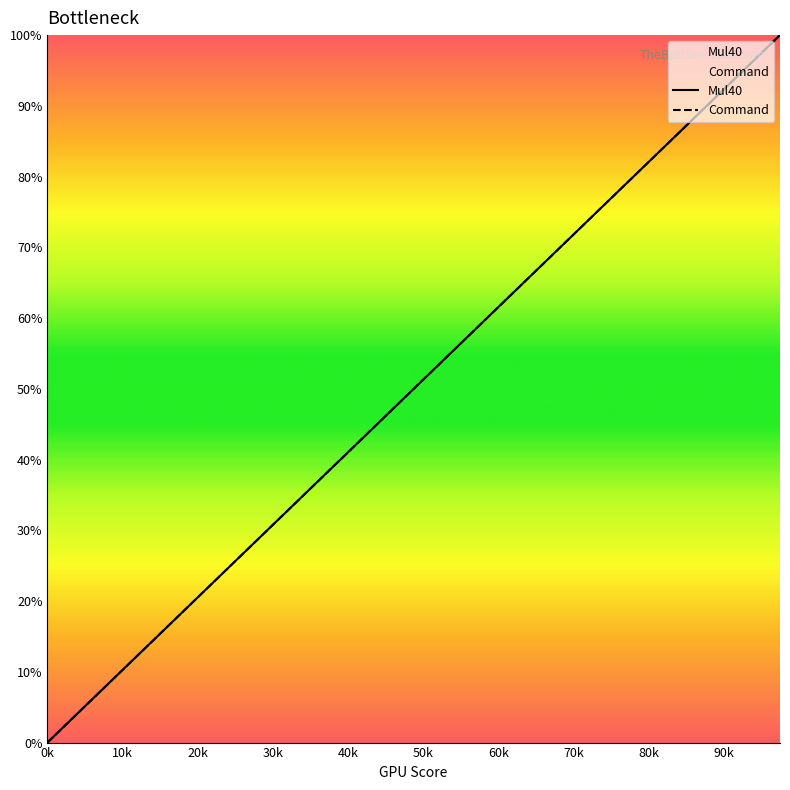

What is the difference between the second highest and second lowest values in the Mul40 series?

94.9